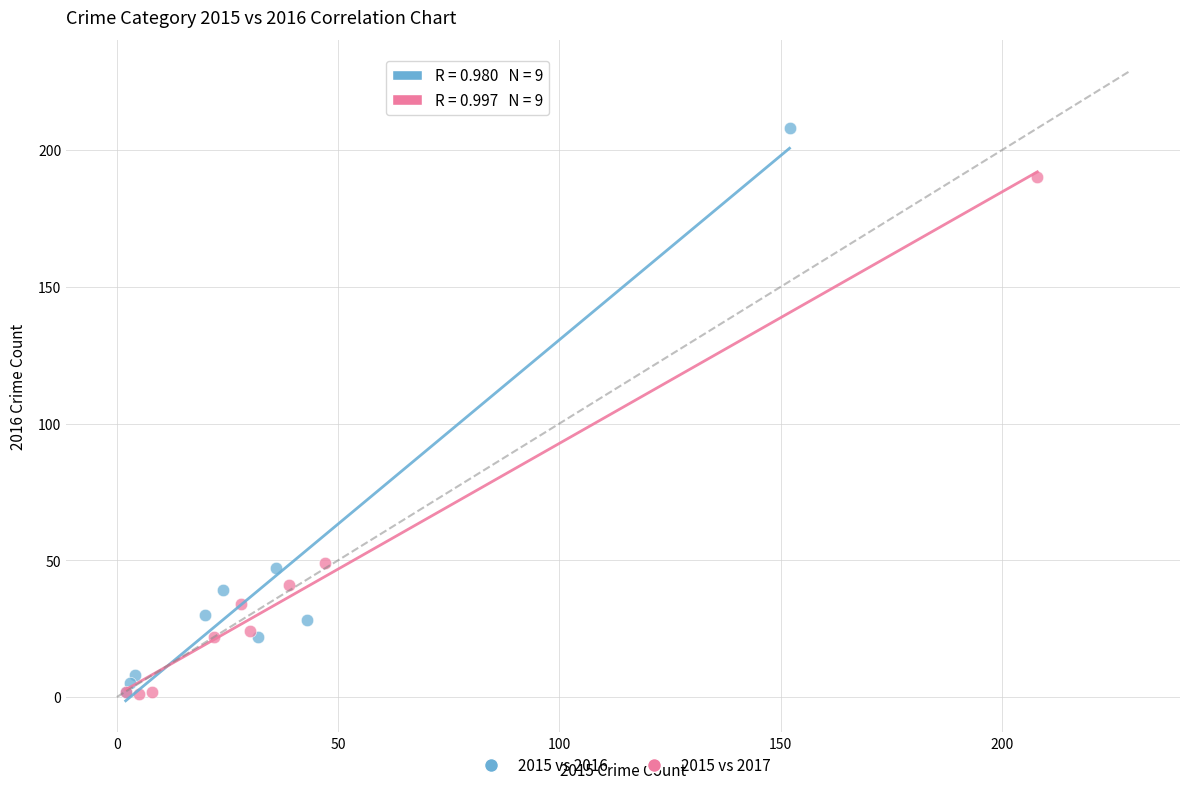

Which series reaches the maximum Y coordinate?

2015 vs 2016